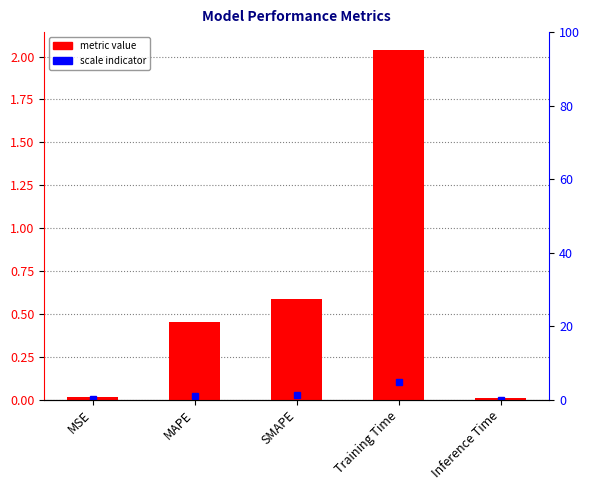

What is the maximum value shown in the chart?

2.0